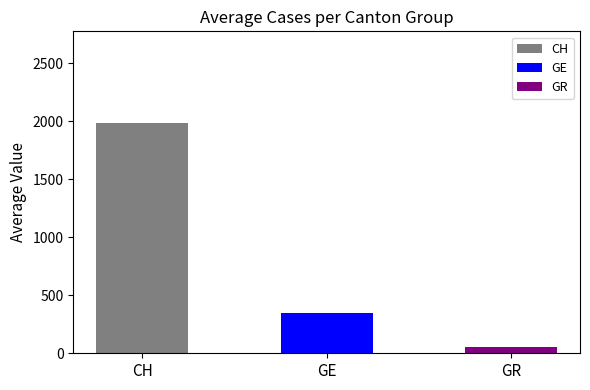

Does the chart contain stacked bars?

No